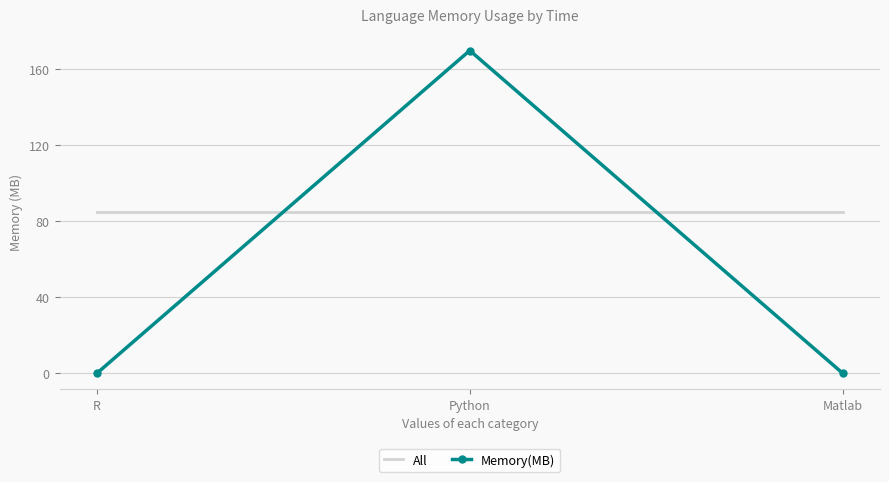

True or false: Memory(MB) has a value of 0.0 at Matlab.

True